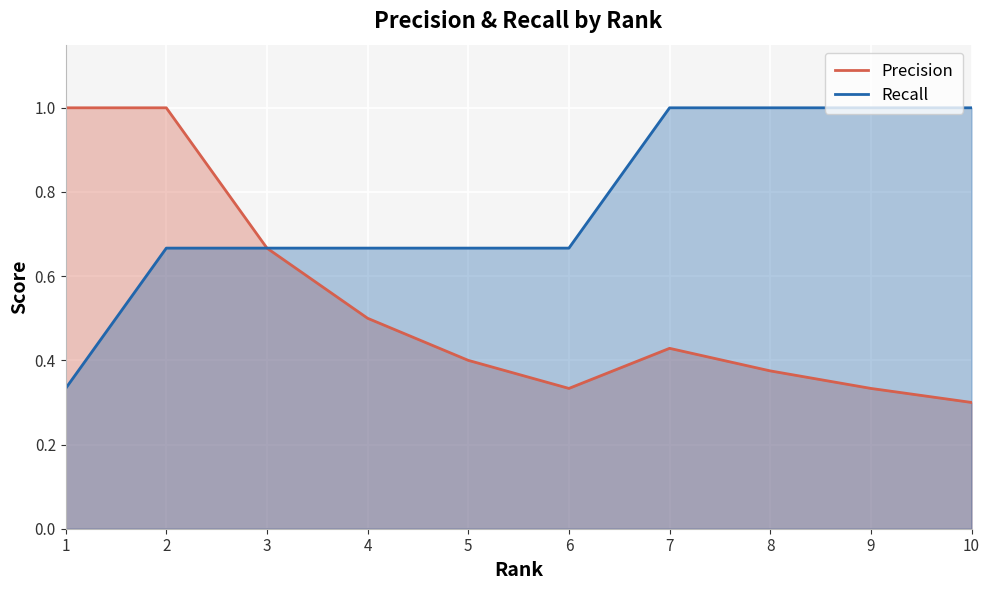

True or false: Precision and Recall cross at least once.

False